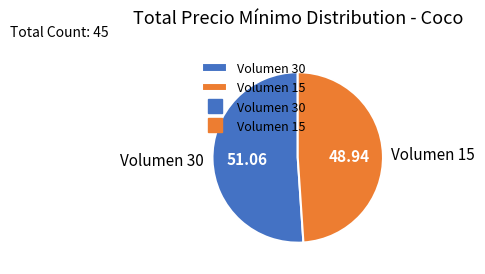

True or false: Volumen 15 accounts for 49% of the total.

True